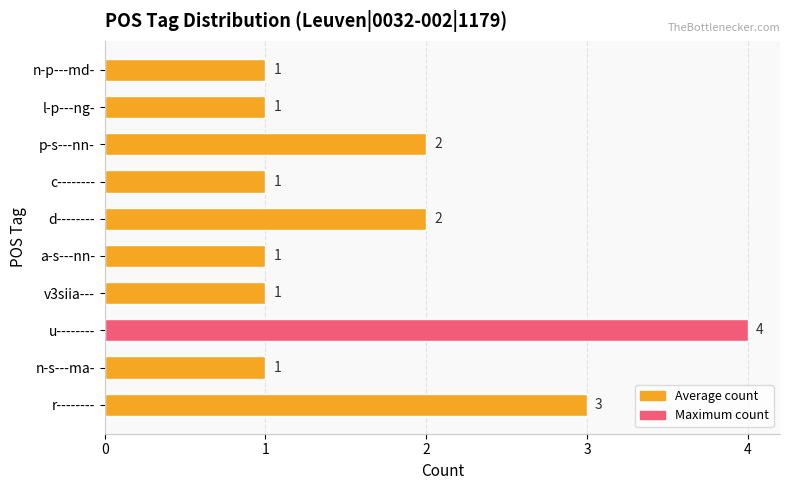

Reading bottom to top, list all the values displayed in this chart.

3	1	4	1	1	2	1	2	1	1